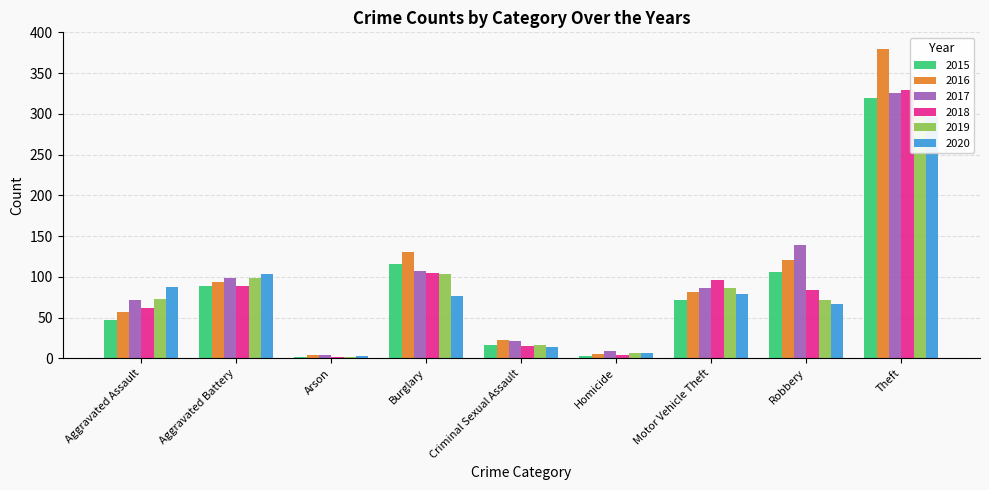

Which category has the highest value in the 2016 series?

Theft